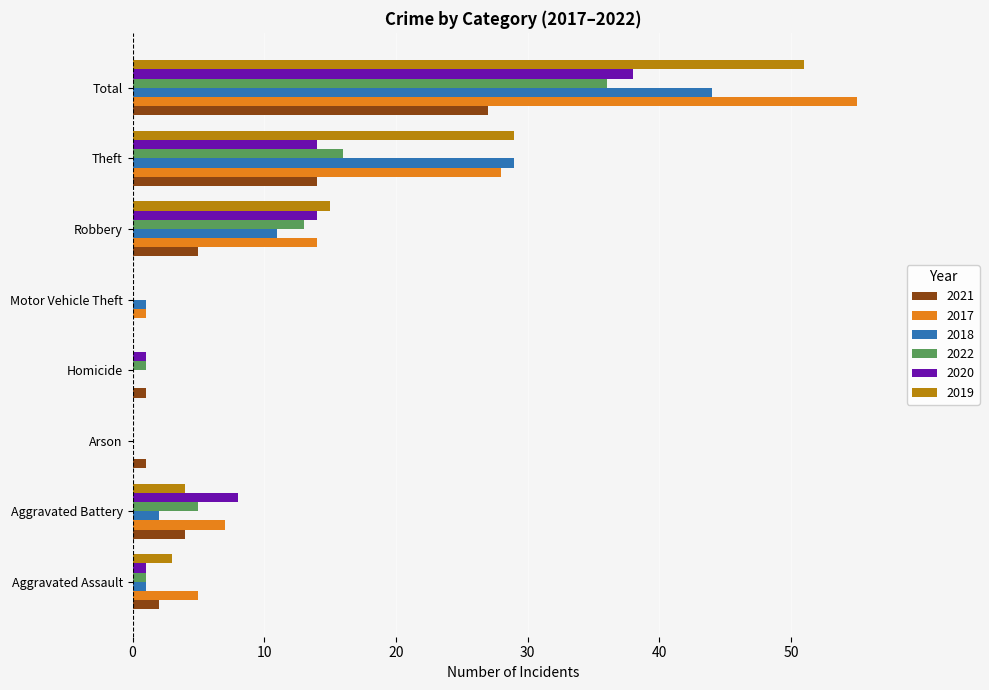

What is the approximate value of 2017 at Theft, to the nearest 10?

30